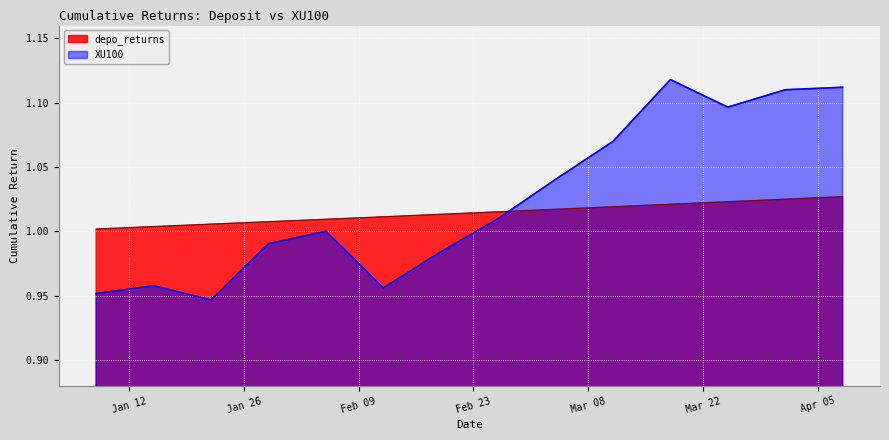

Where does the XU100 series first go above 1?

2016-02-05